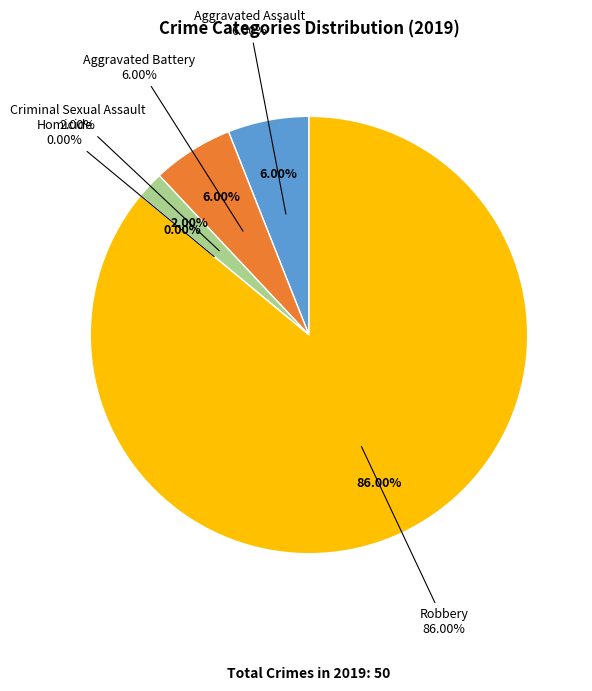

Combined, what portion of the pie is Aggravated Battery and Robbery?

92.0%